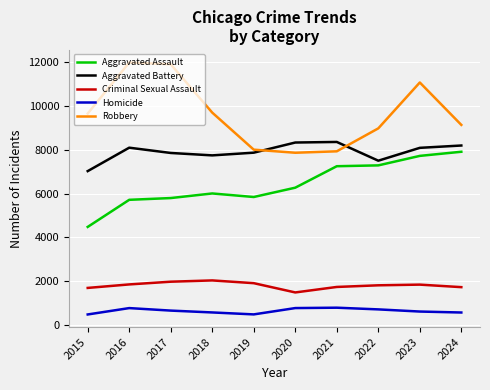

True or false: Aggravated Assault and Criminal Sexual Assault intersect in this chart.

False